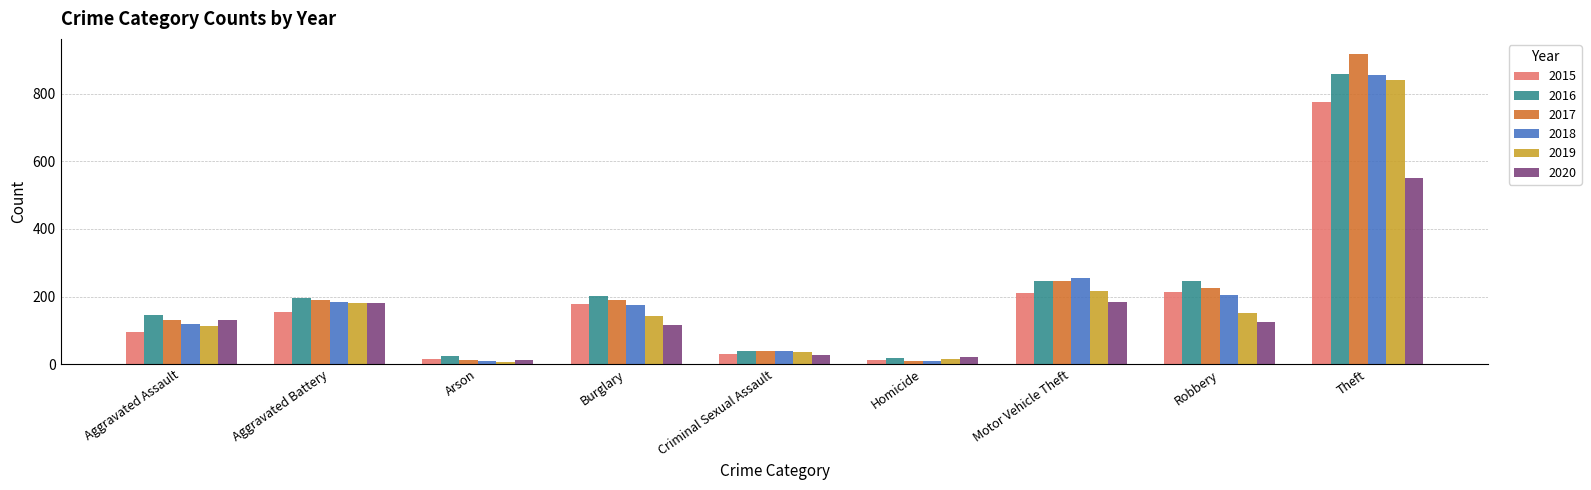

What is the difference between the 2015 values at Robbery and Arson?

197